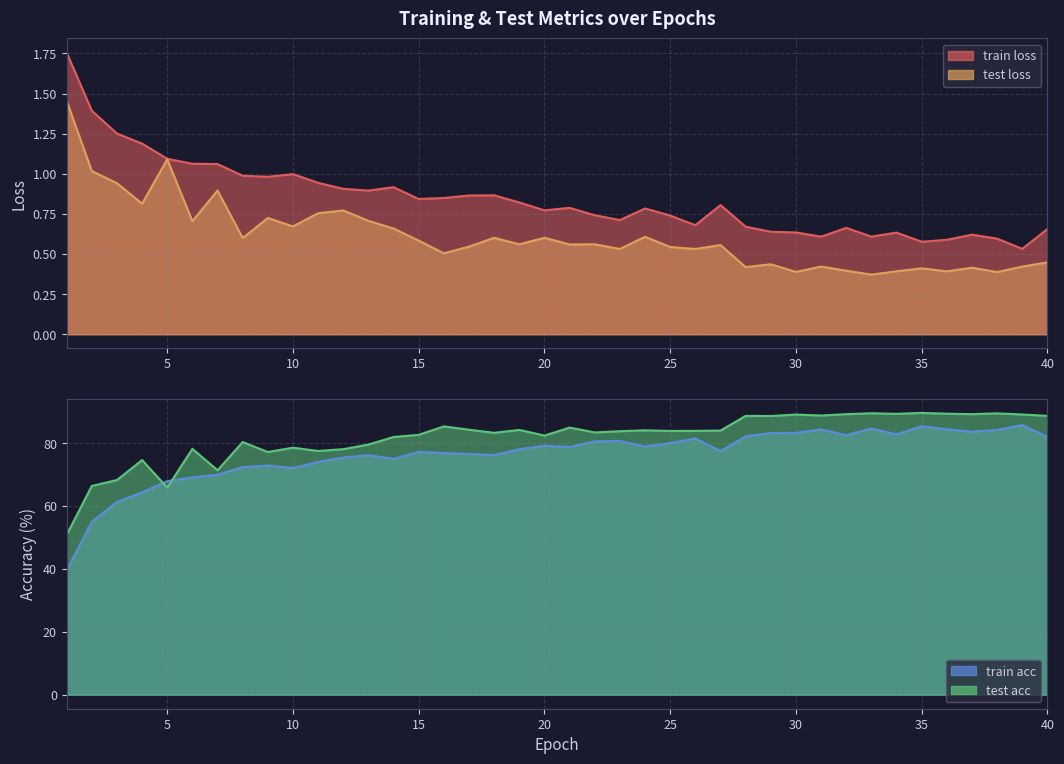

Which series has the largest range (max minus min)?

train acc